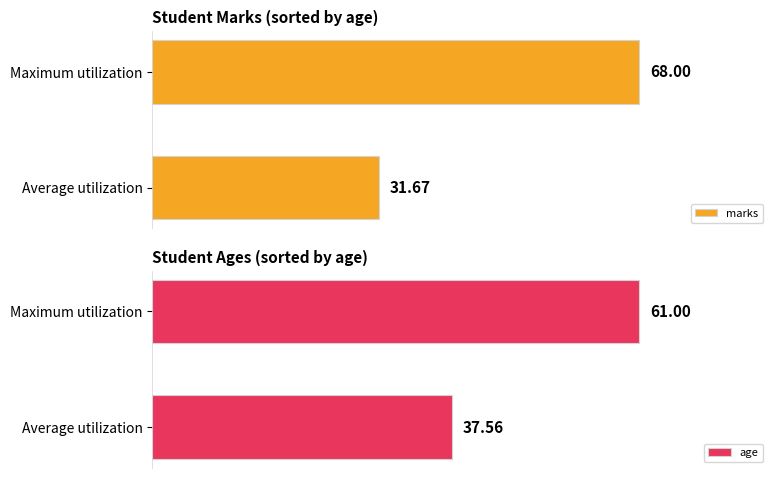

How many bars are there in each group?

2